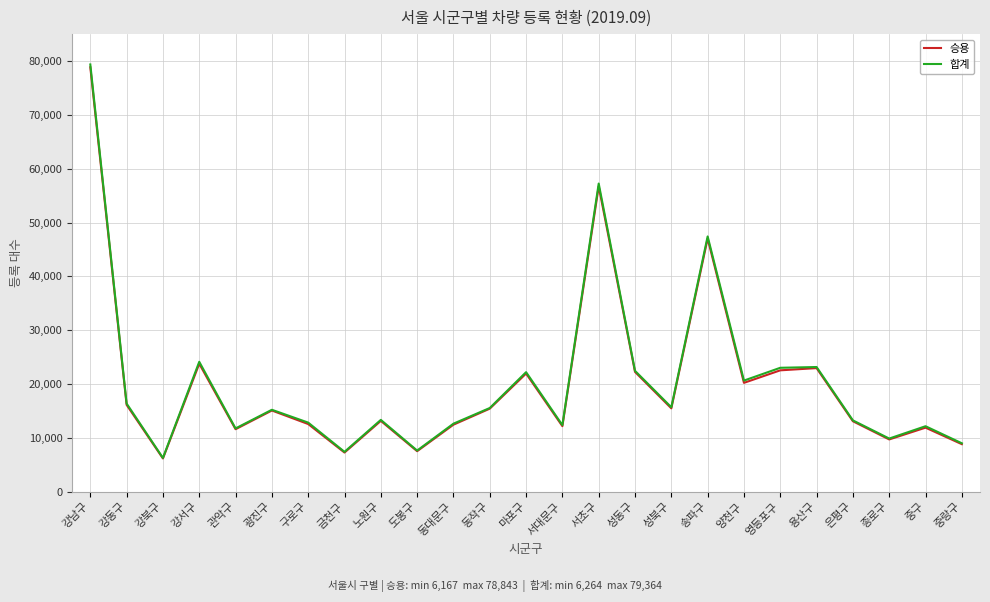

What is the sum of the 합계 values at 강남구 and 광진구?

94576